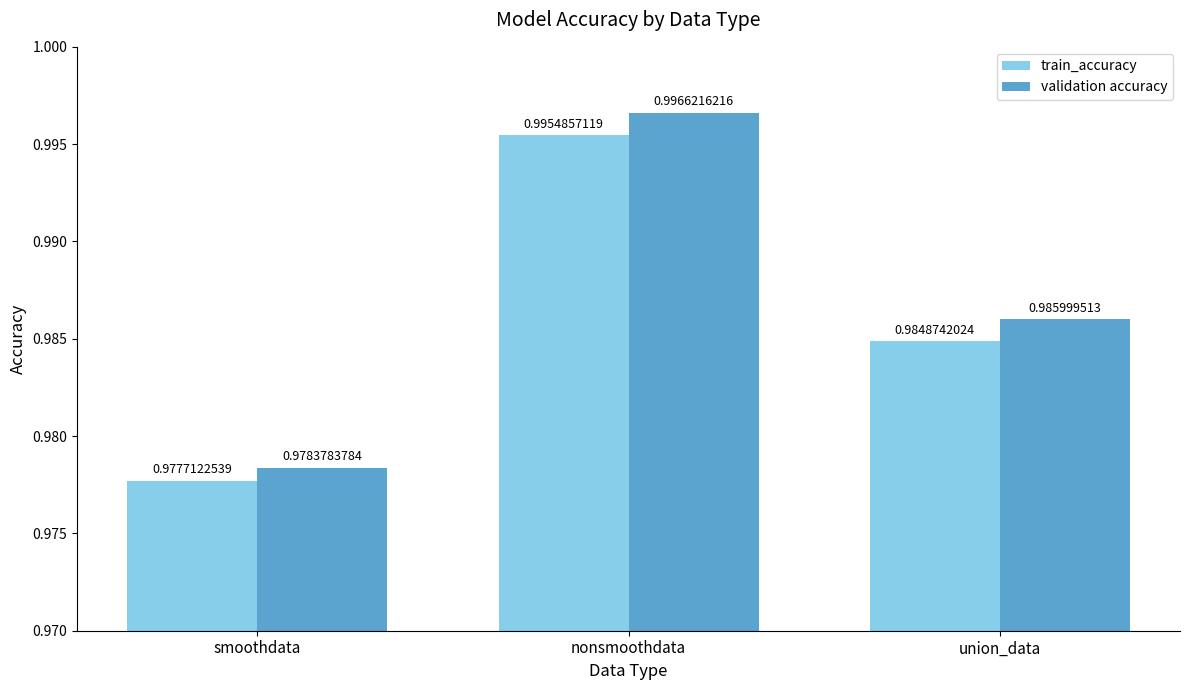

What are all the series names shown in the legend?

train_accuracy, validation accuracy